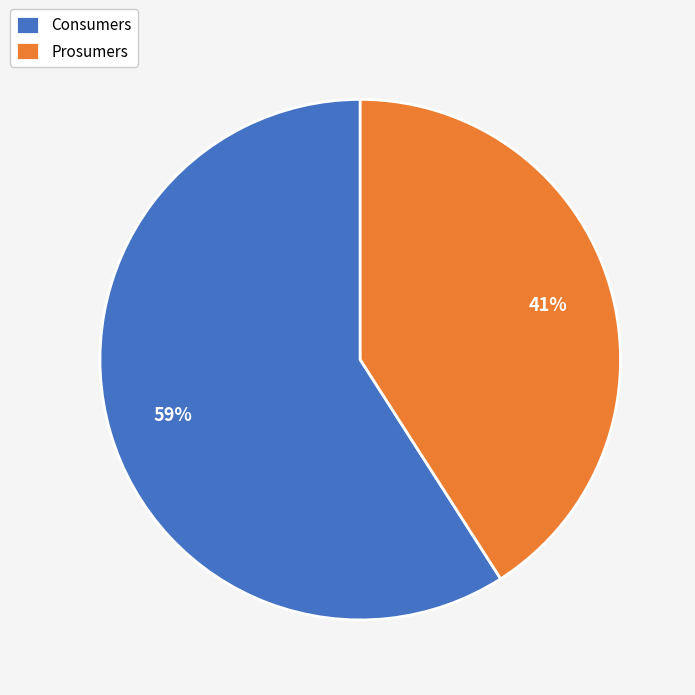

Rank the categories by value from lowest to highest.

Prosumers, Consumers